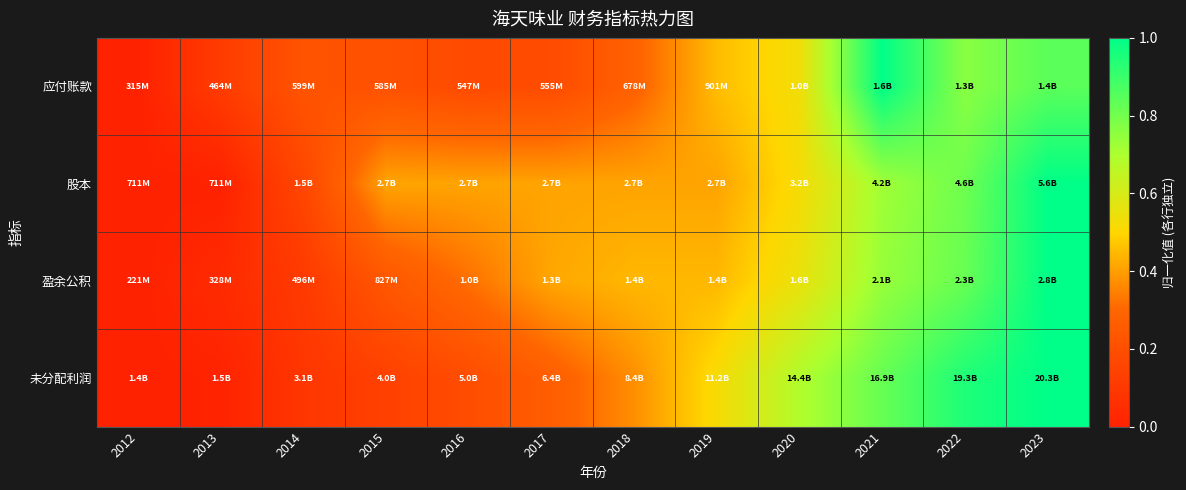

What is the maximum value shown in the chart?

1.0